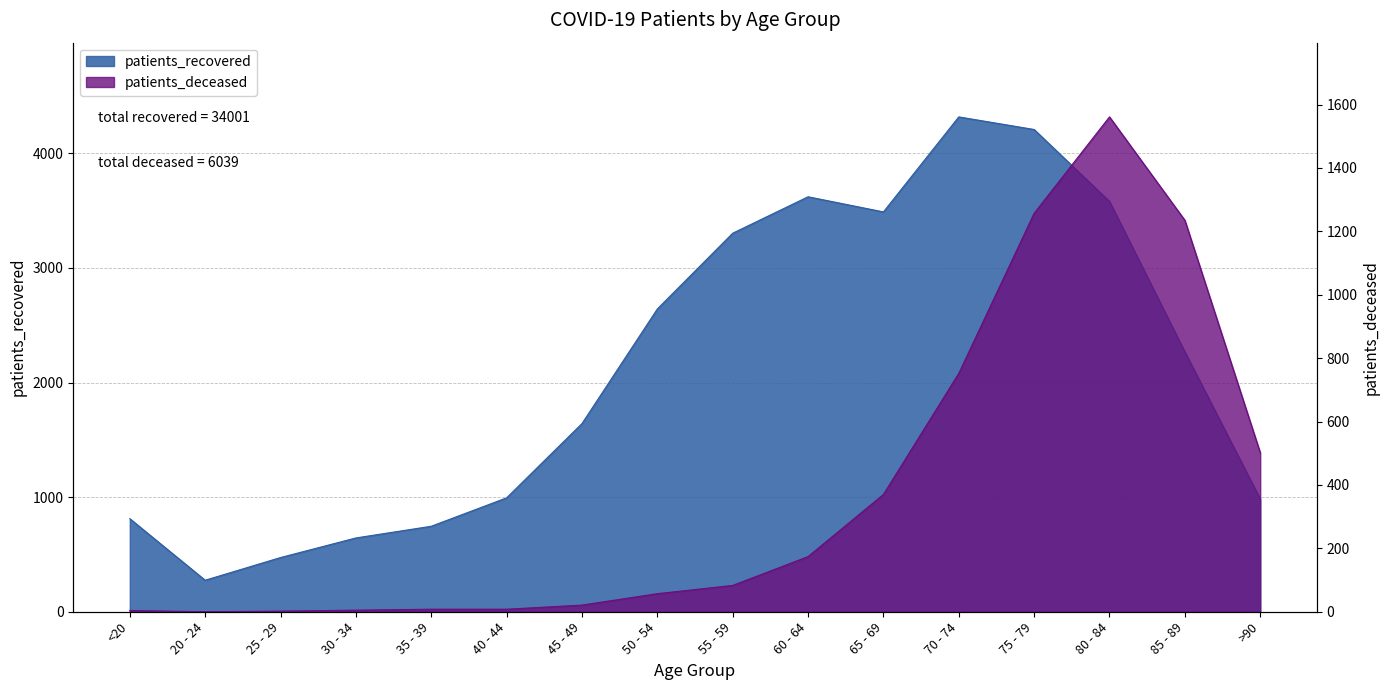

Which label corresponds to the largest value in the chart?

70 - 74